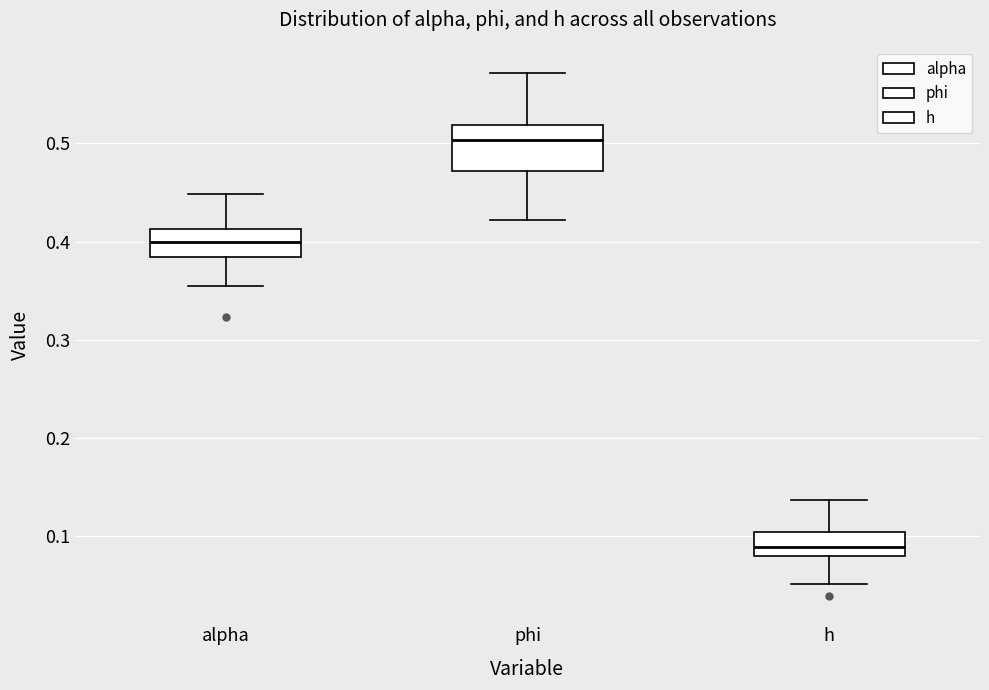

Where does the upper whisker of the box for phi end on the y-axis? The values are not printed on the chart, so give them approximately, as read against the axis.

0.57